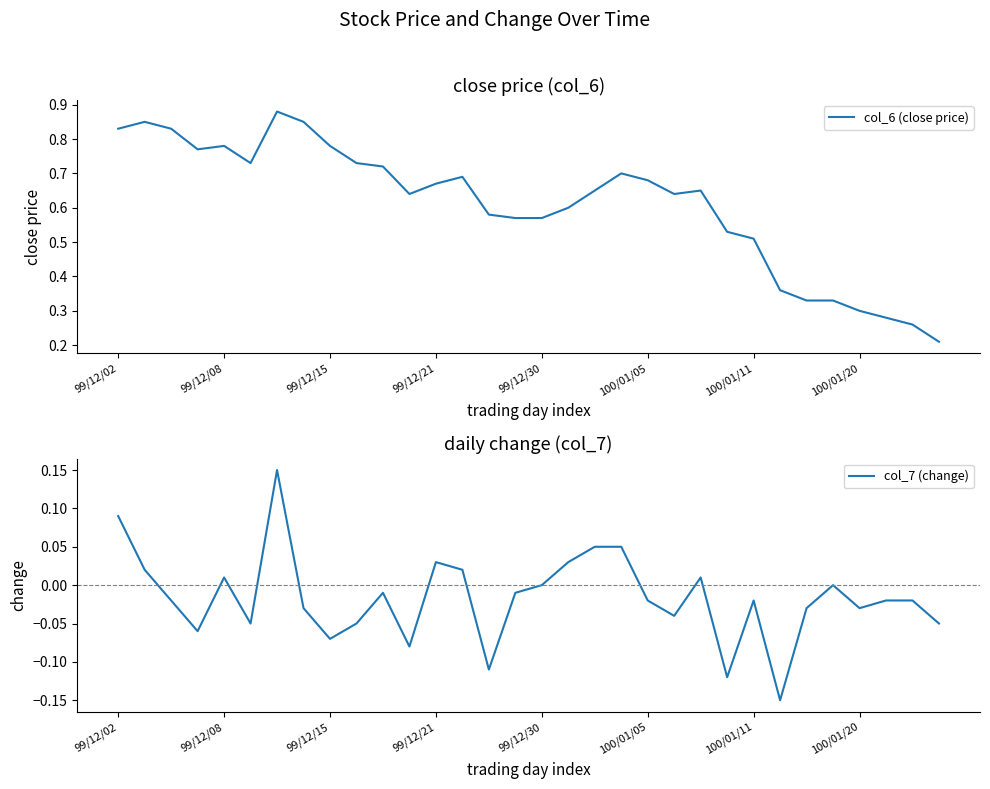

True or false: col_6 (close price) has a value of 0.4 at 99/12/08.

False